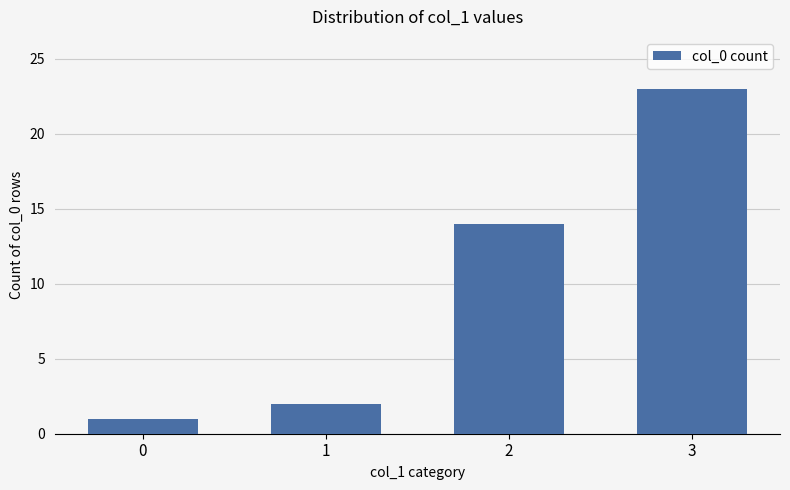

At which label is the value closest to 12?

2